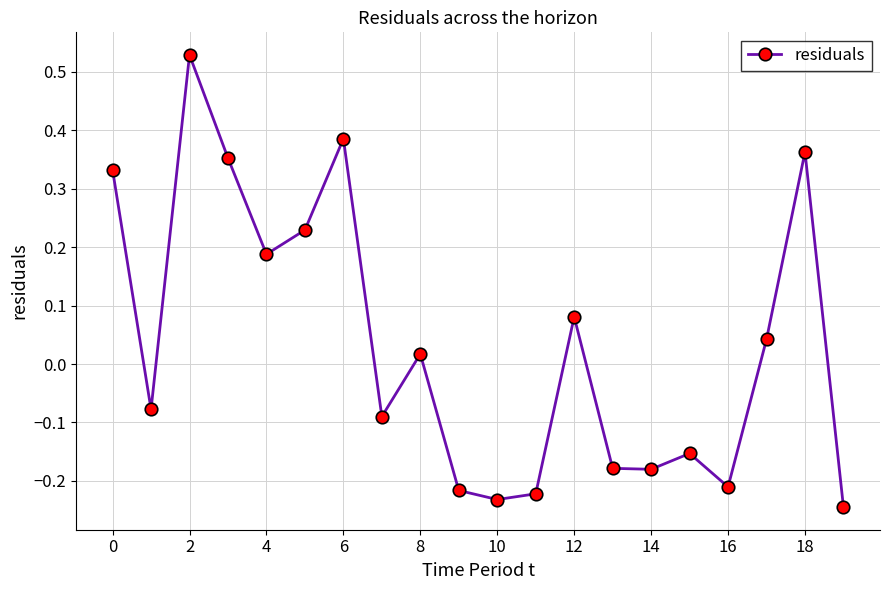

What is the difference between the maximum and minimum values?

0.8